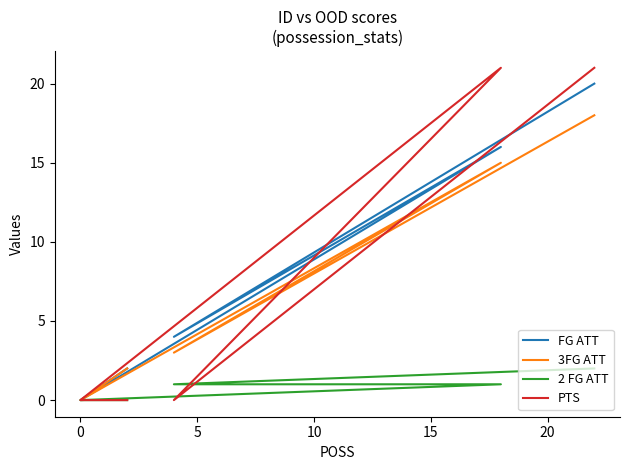

What is the average value of the FG ATT series?

10